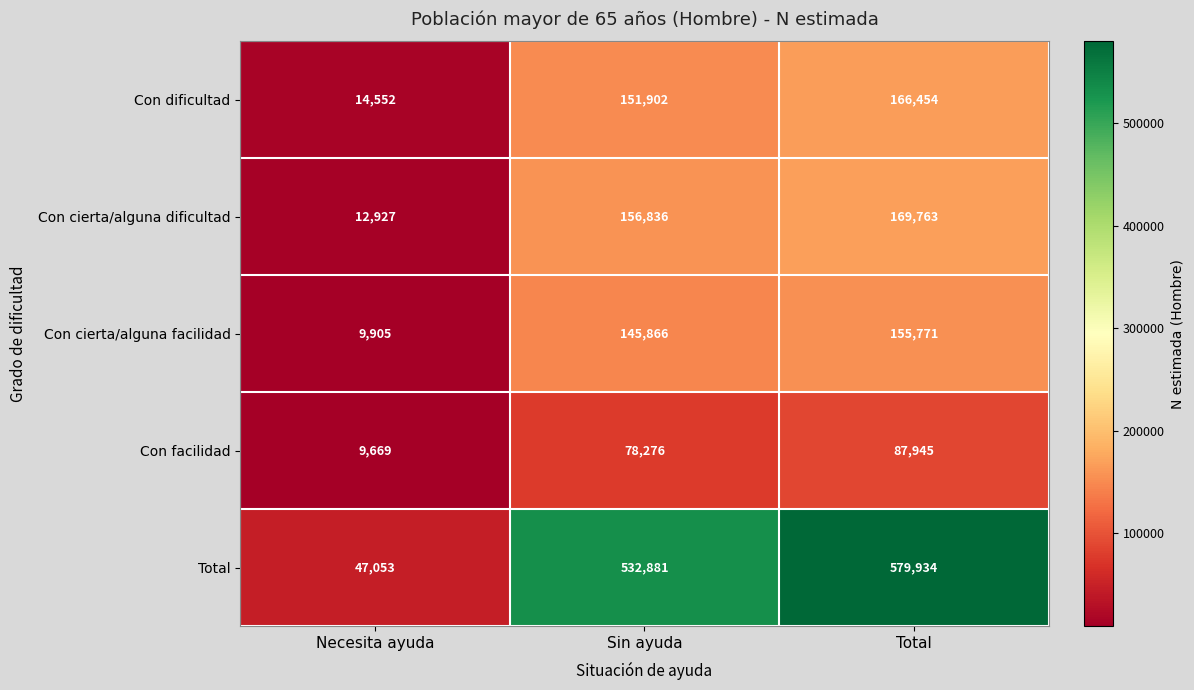

What is the approximate value of Con facilidad at Sin ayuda, to the nearest 100?

78300